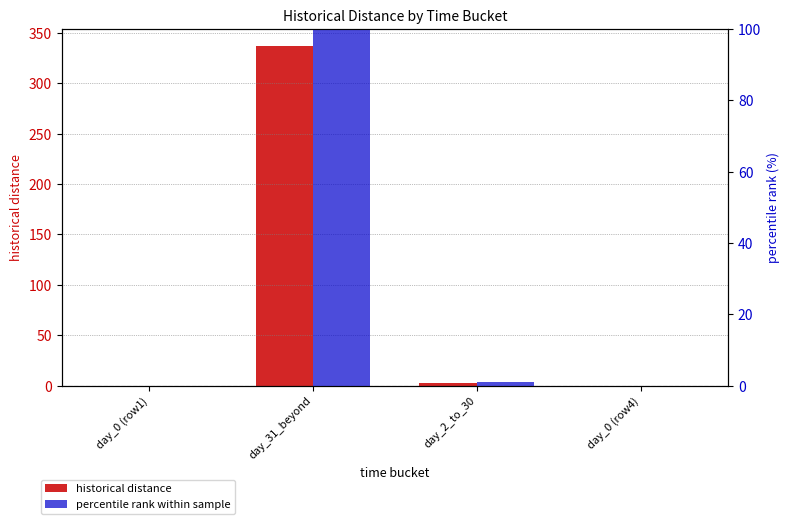

At which label does historical distance reach its peak?

day_31_beyond